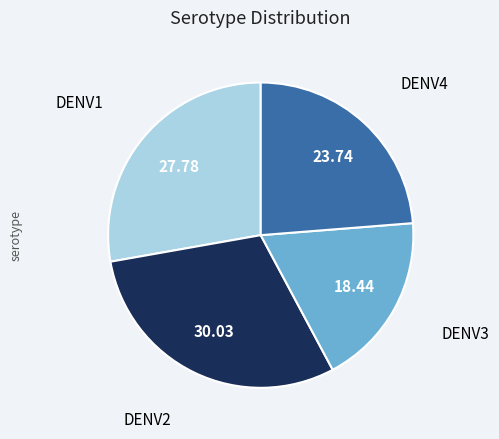

Does any single category account for the majority?

No